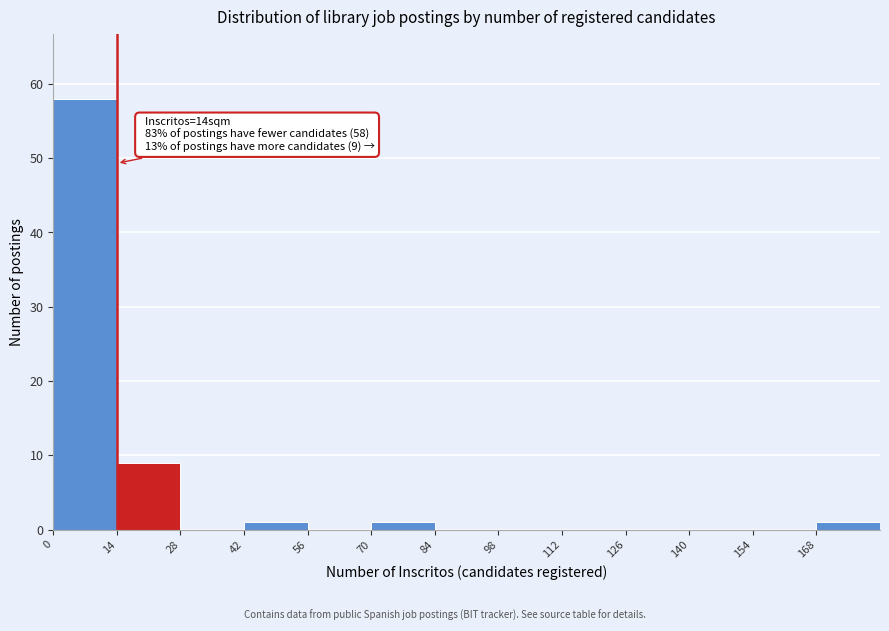

Over which range of the x-axis is the bar tallest?

0 to 14